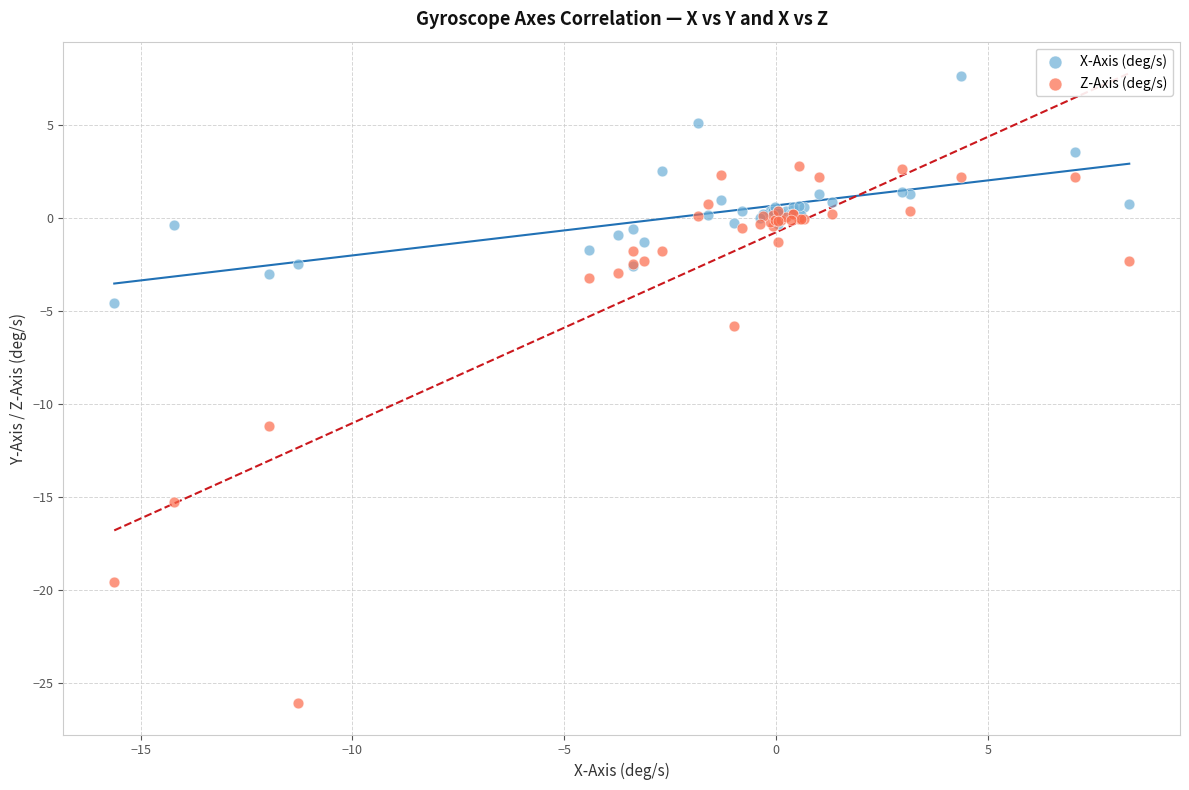

Which series reaches the maximum Y coordinate?

X-Axis (deg/s)